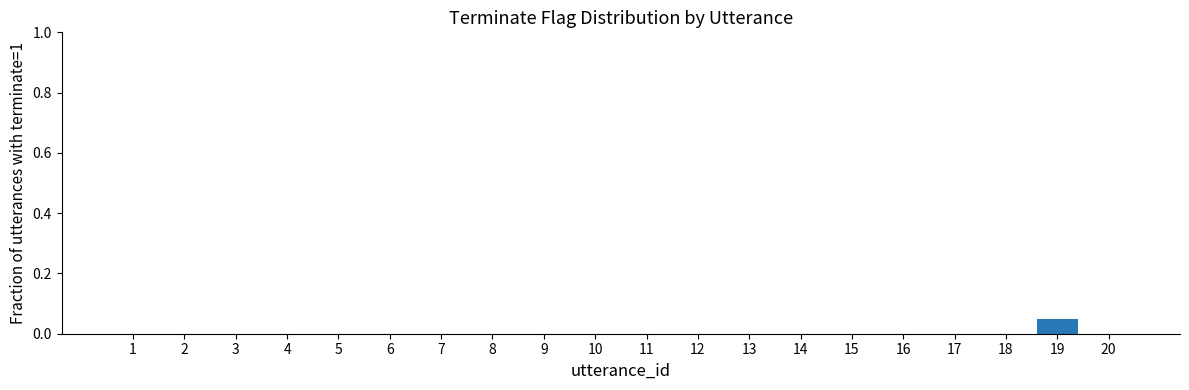

How many series are shown in this chart?

1